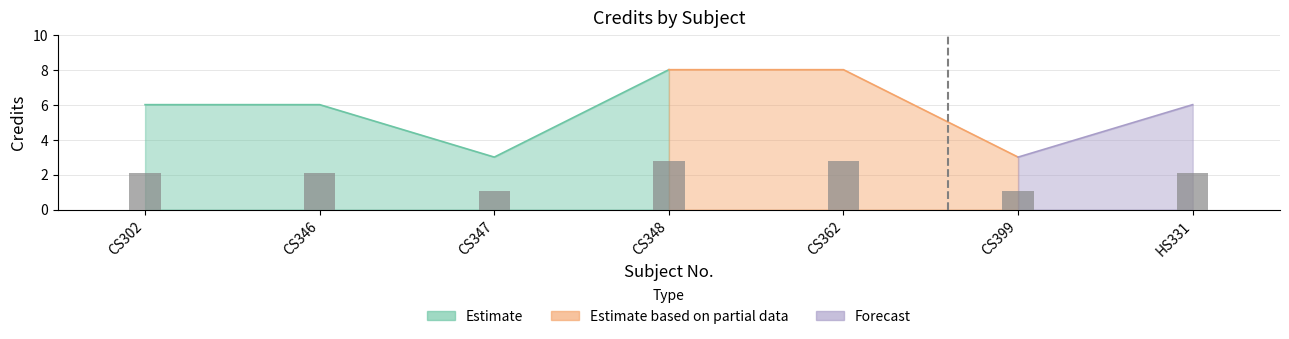

Reading right to left, what are all the values shown in this chart?

HS331=6	CS399=3	CS362=8	CS348=8	CS347=3	CS346=6	CS302=6